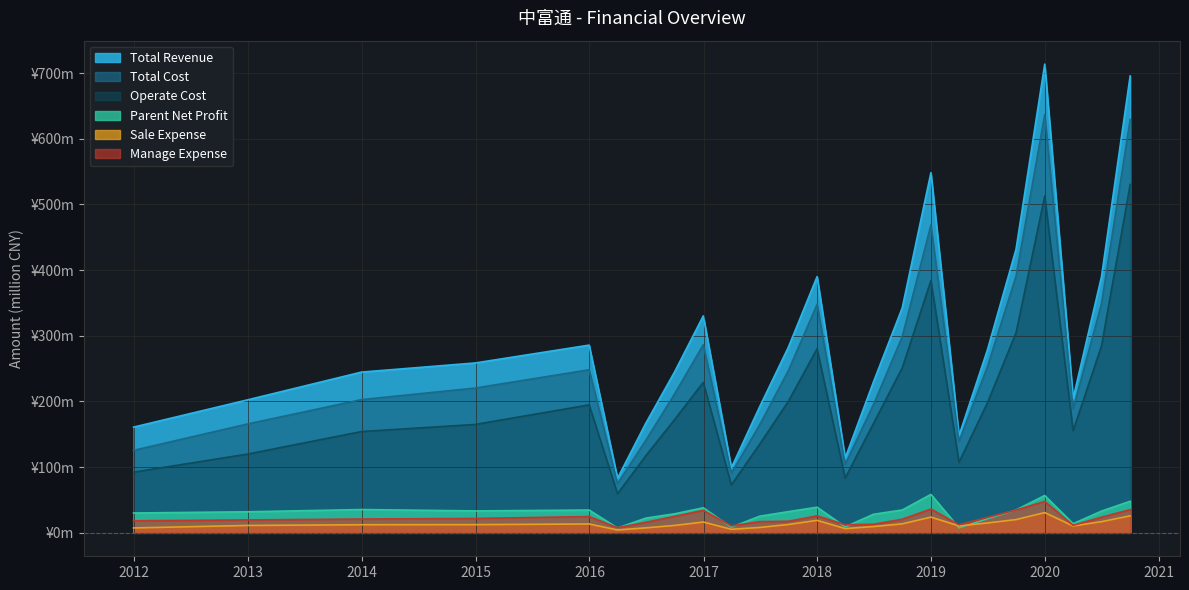

What is the sum of all Total Cost values?

6180.6